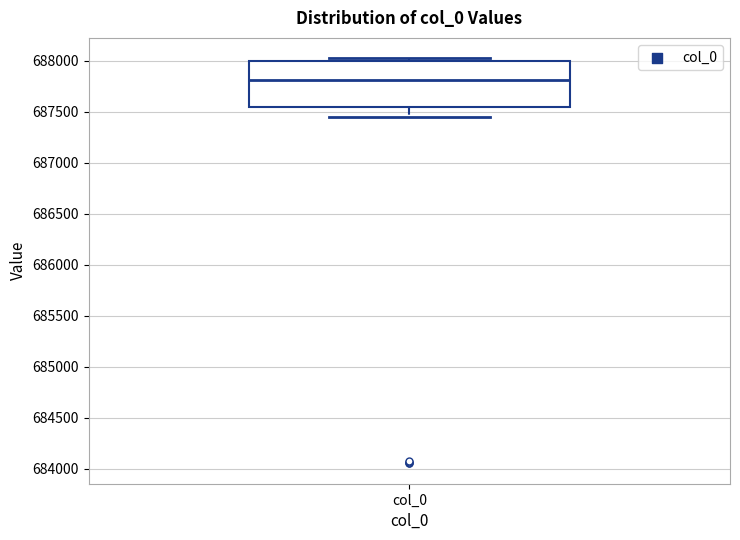

Where is the upper edge of the box for col_0 on the y-axis? The values are not printed on the chart, so give them approximately, as read against the axis.

688000